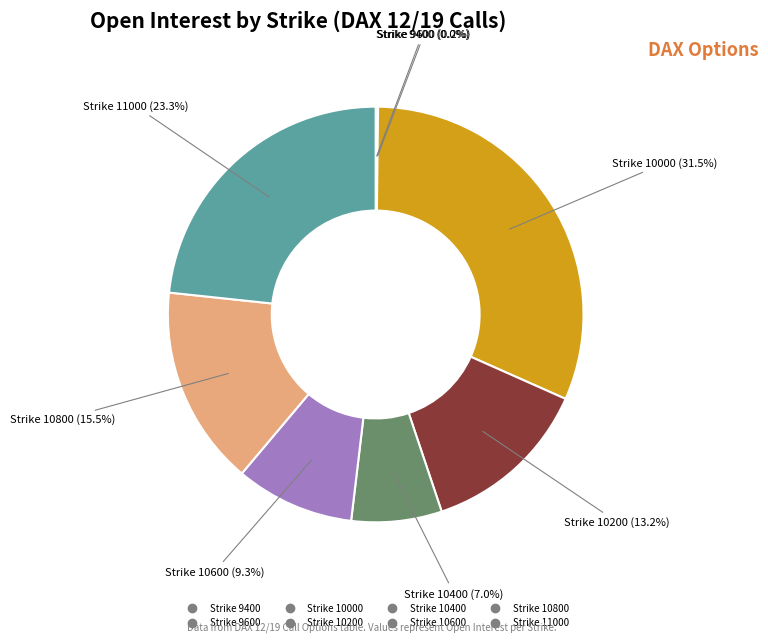

Is there any slice that represents more than half of the pie?

No